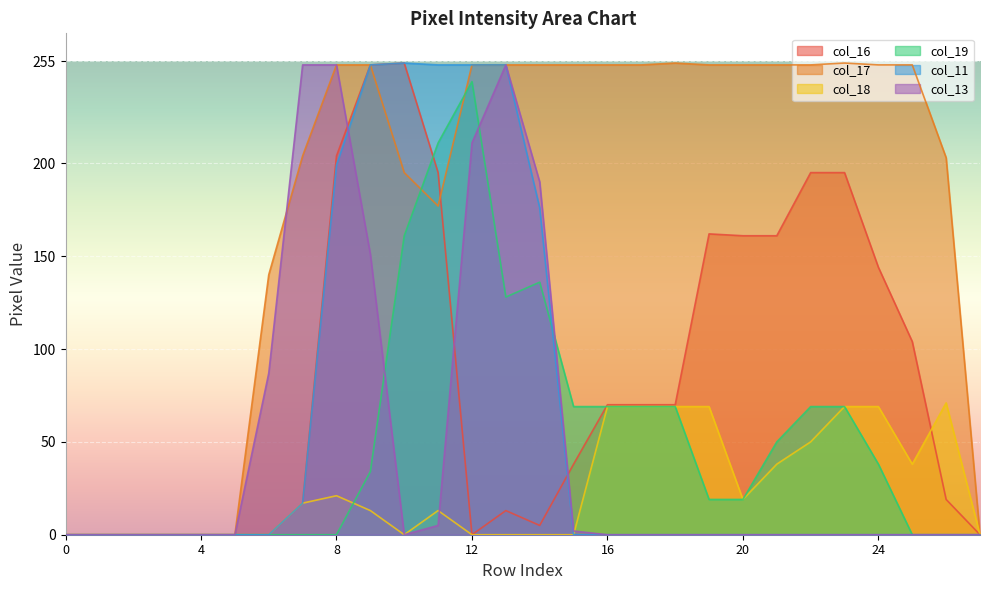

What is the total value across all series at 6?

227